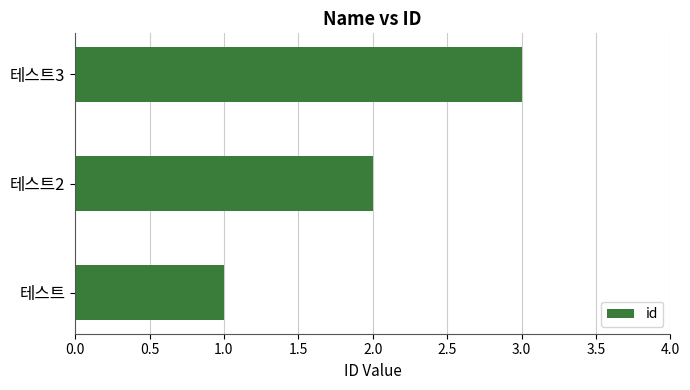

Rank the categories by value from lowest to highest.

테스트, 테스트2, 테스트3